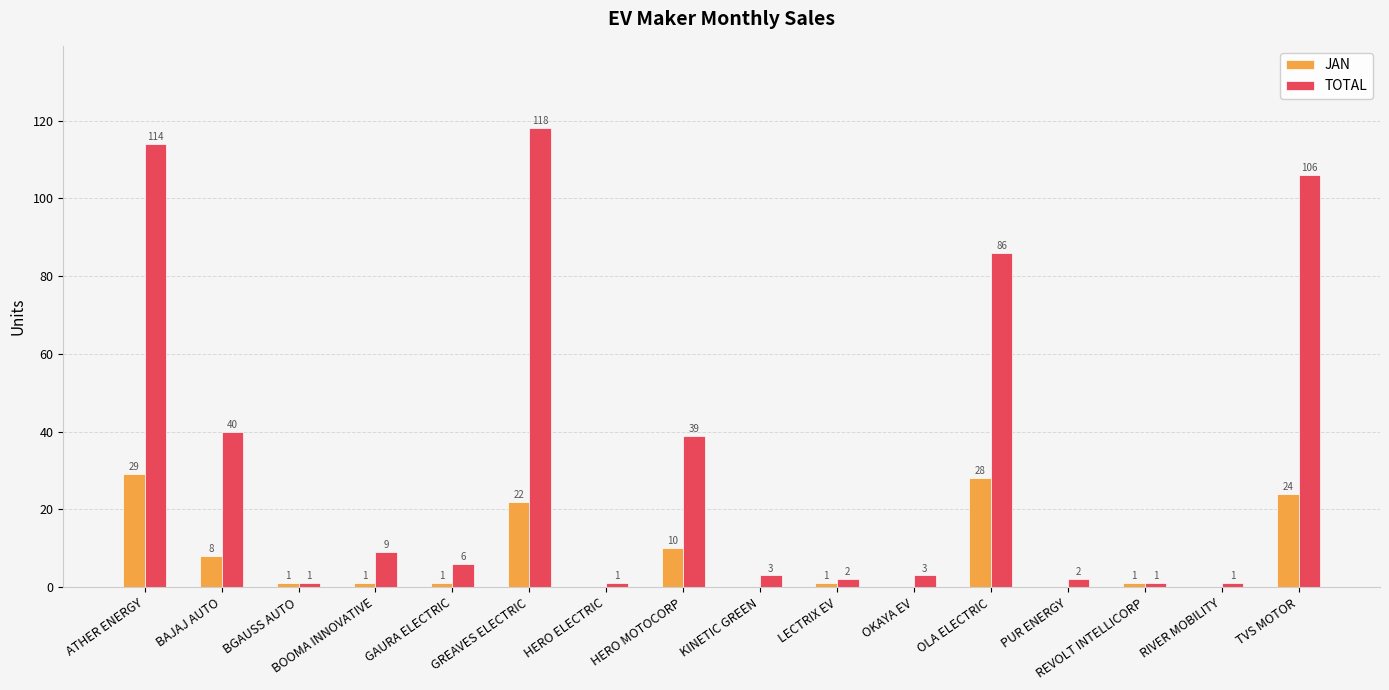

Reading right to left, extract all data points from this chart.

JAN: TVS MOTOR=24	RIVER MOBILITY=0	REVOLT INTELLICORP=1	PUR ENERGY=0	OLA ELECTRIC=28	OKAYA EV=0	LECTRIX EV=1	KINETIC GREEN=0	HERO MOTOCORP=10	HERO ELECTRIC=0	GREAVES ELECTRIC=22	GAURA ELECTRIC=1	BOOMA INNOVATIVE=1	BGAUSS AUTO=1	BAJAJ AUTO=8	ATHER ENERGY=29
TOTAL: TVS MOTOR=106	RIVER MOBILITY=1	REVOLT INTELLICORP=1	PUR ENERGY=2	OLA ELECTRIC=86	OKAYA EV=3	LECTRIX EV=2	KINETIC GREEN=3	HERO MOTOCORP=39	HERO ELECTRIC=1	GREAVES ELECTRIC=118	GAURA ELECTRIC=6	BOOMA INNOVATIVE=9	BGAUSS AUTO=1	BAJAJ AUTO=40	ATHER ENERGY=114